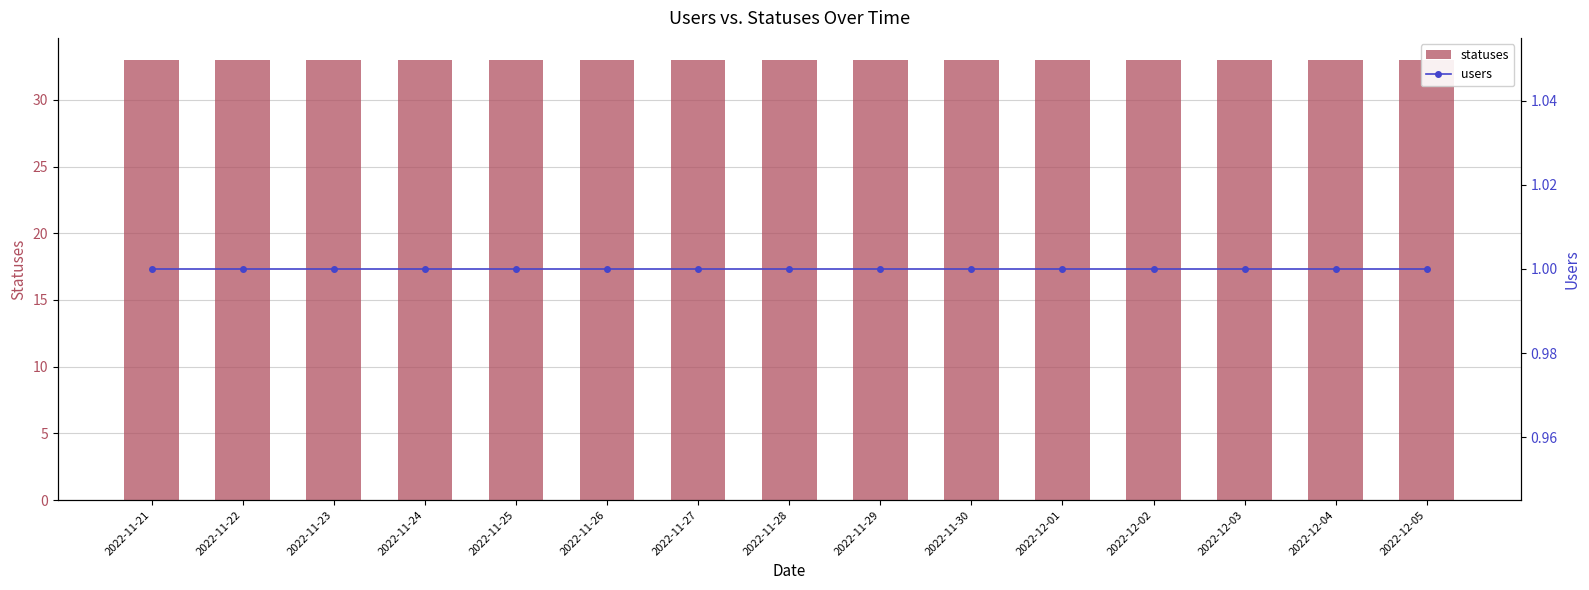

Reading left to right, extract all data points from this chart.

statuses: 2022-11-21=33	2022-11-22=33	2022-11-23=33	2022-11-24=33	2022-11-25=33	2022-11-26=33	2022-11-27=33	2022-11-28=33	2022-11-29=33	2022-11-30=33	2022-12-01=33	2022-12-02=33	2022-12-03=33	2022-12-04=33	2022-12-05=33
users: 2022-11-21=1	2022-11-22=1	2022-11-23=1	2022-11-24=1	2022-11-25=1	2022-11-26=1	2022-11-27=1	2022-11-28=1	2022-11-29=1	2022-11-30=1	2022-12-01=1	2022-12-02=1	2022-12-03=1	2022-12-04=1	2022-12-05=1